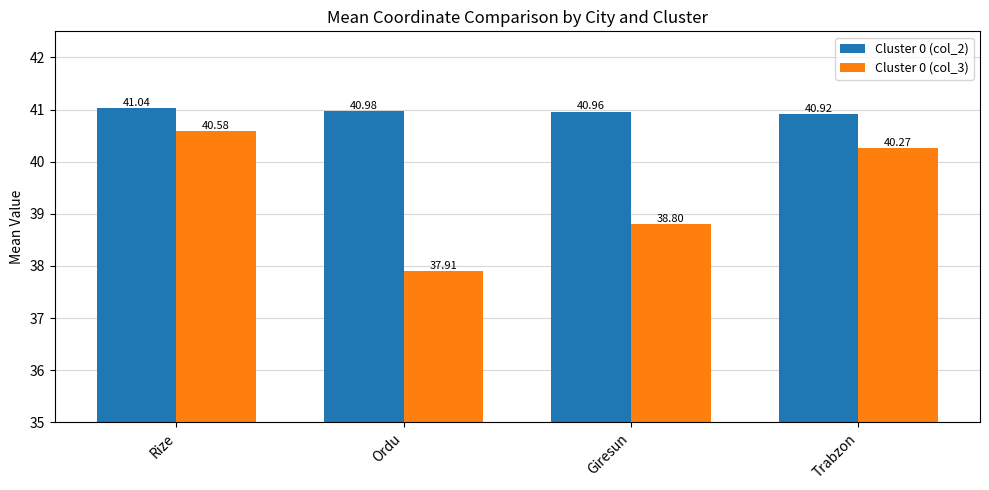

Which series changed the most between Rize and Giresun?

Cluster 0 (col_3)